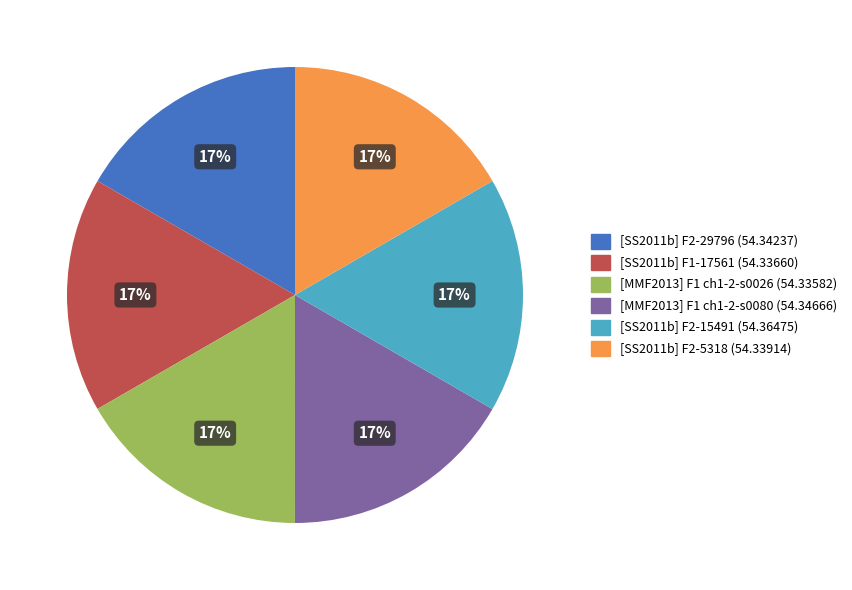

How many slices are in this pie chart?

6